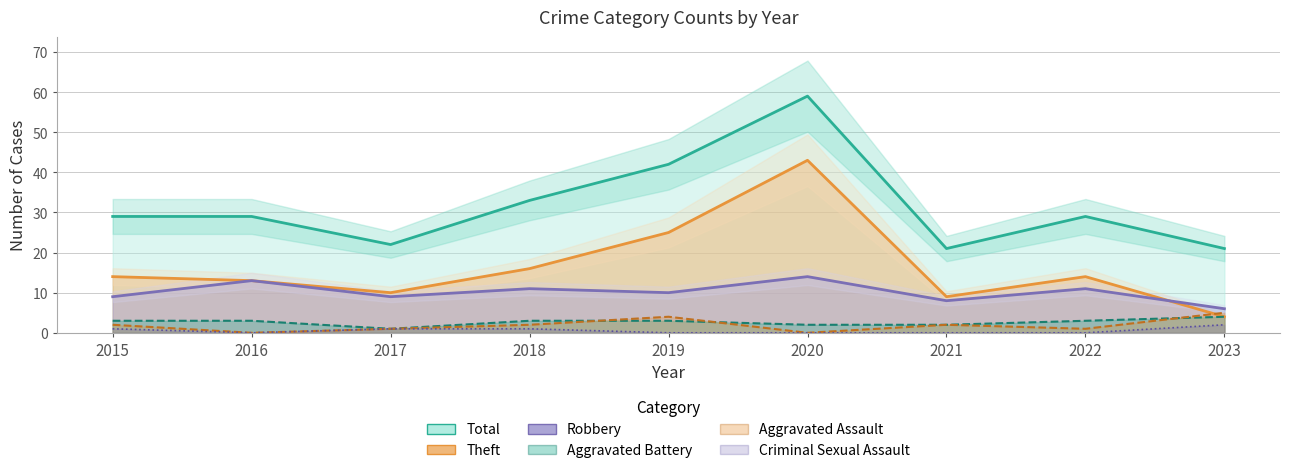

Where does the Aggravated Battery series first go above 3?

2023